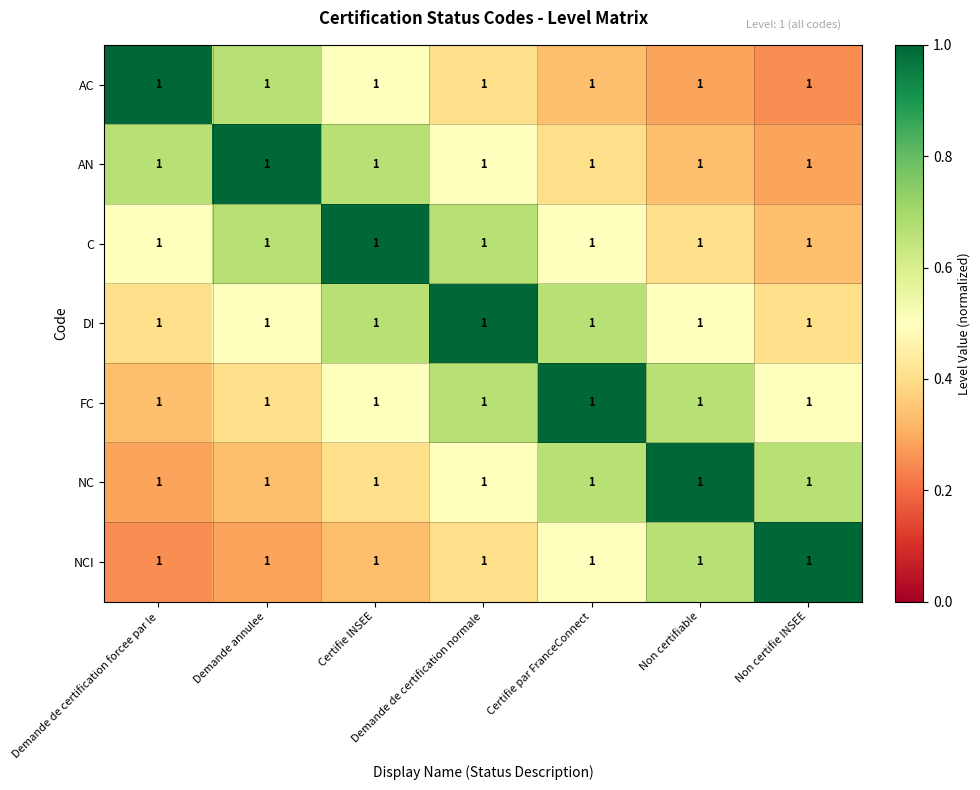

Rank the series by their maximum value, from highest to lowest.

AC, AN, C, DI, FC, NC, NCI